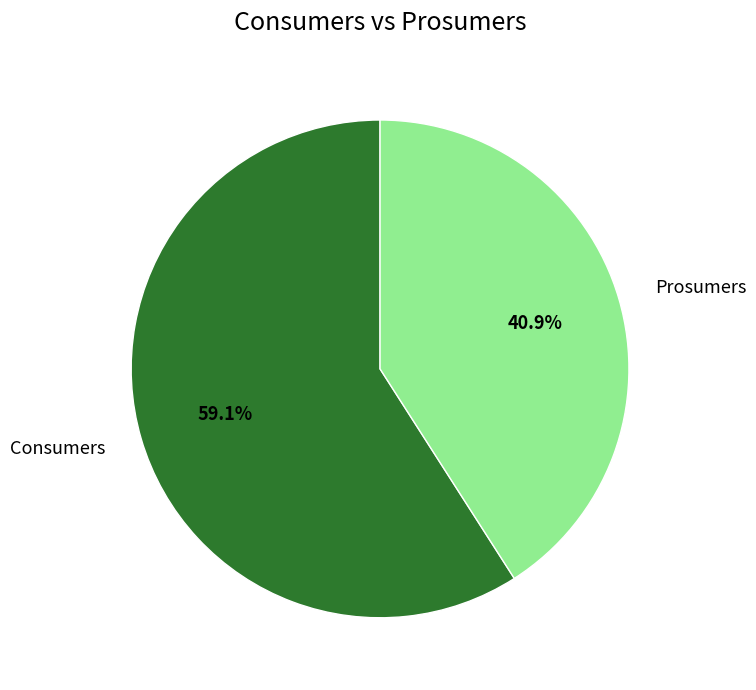

Approximately how many times larger is the value at Prosumers compared to Consumers?

0.7